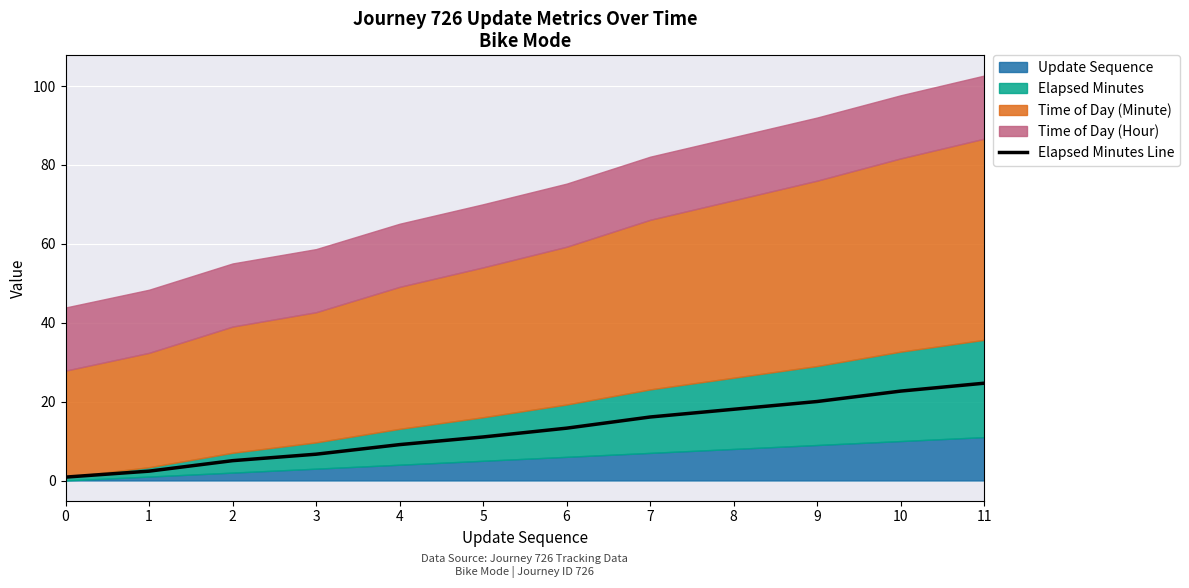

Where does the data first go above 13?

6